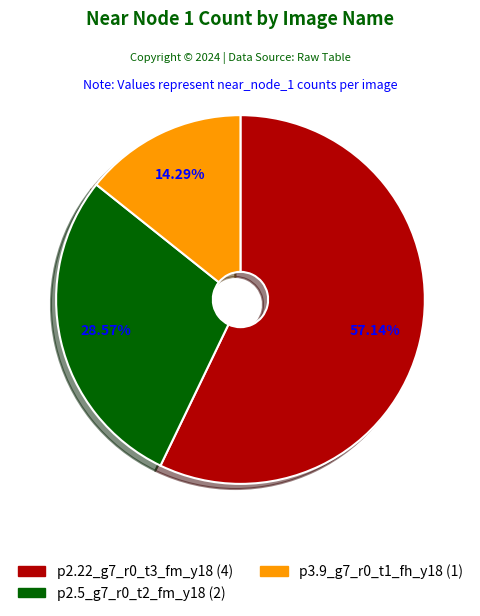

To the nearest percent, what is the difference between the largest and smallest slice percentages?

43%